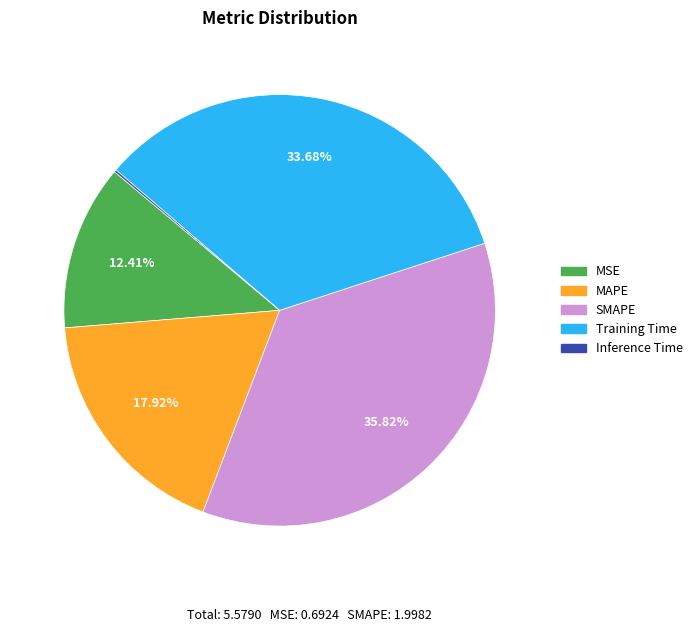

Is it true that MSE is 20% of the pie?

False